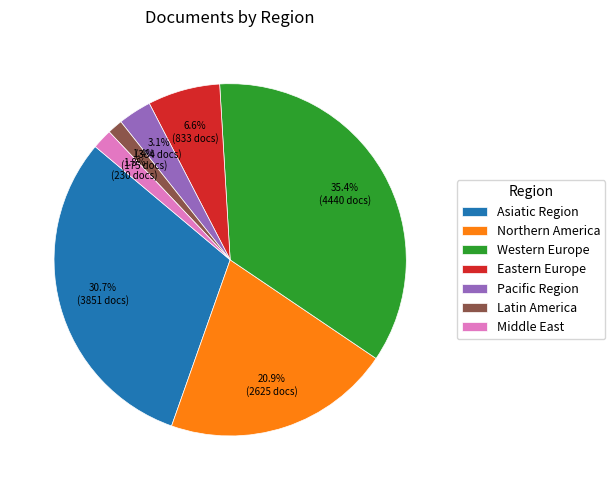

Count the number of slices in the pie.

7